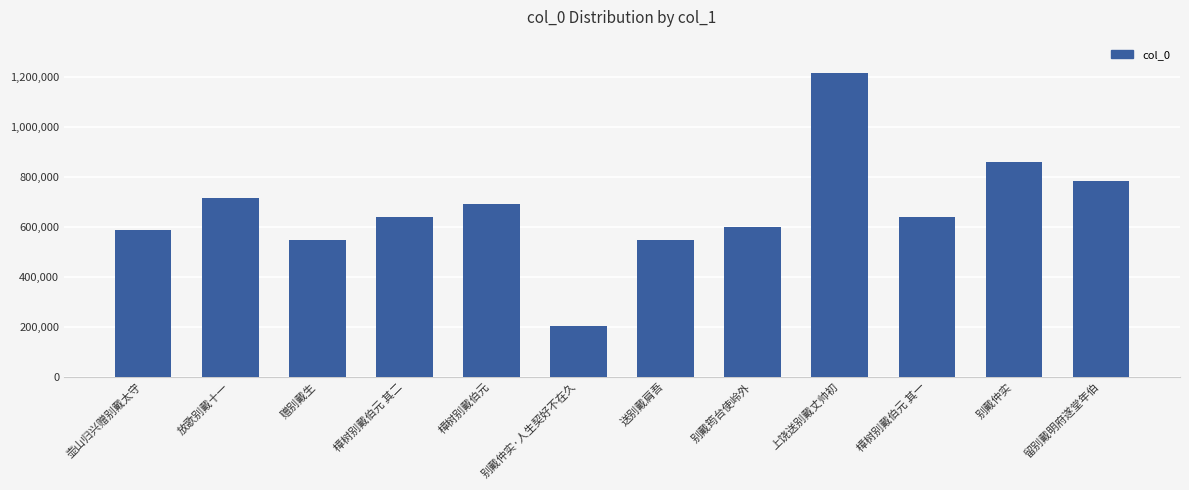

What is the value of the 10th bar from the left?

637728